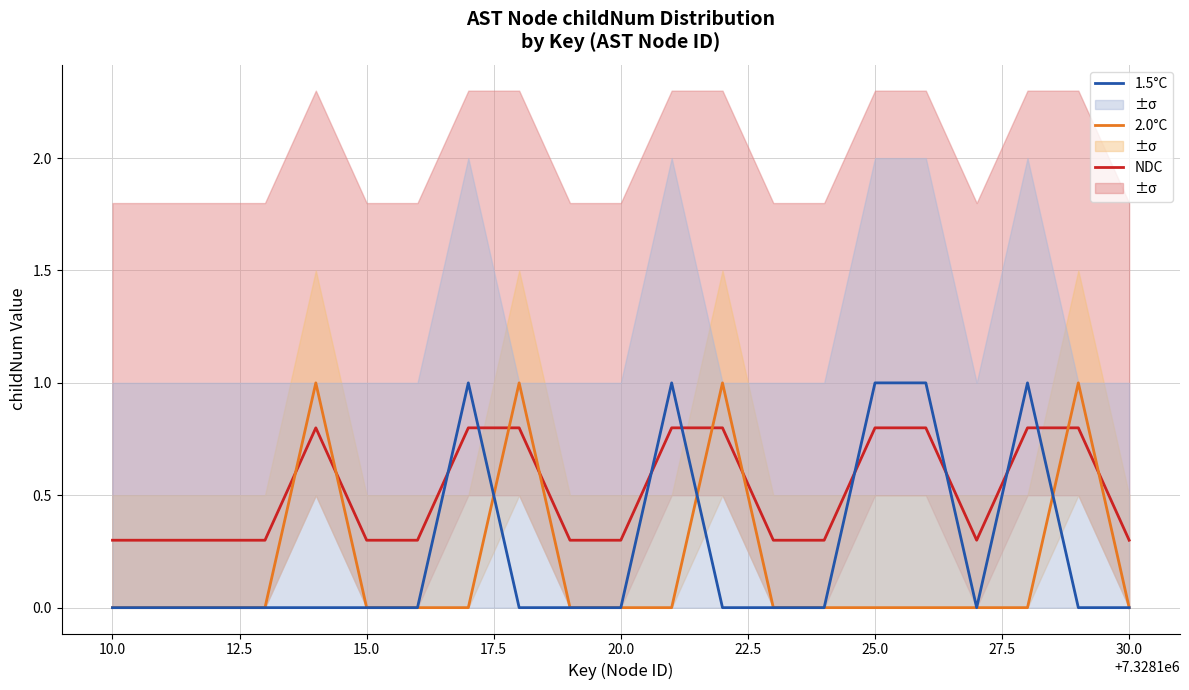

True or false: NDC and 1.5°C intersect in this chart.

True